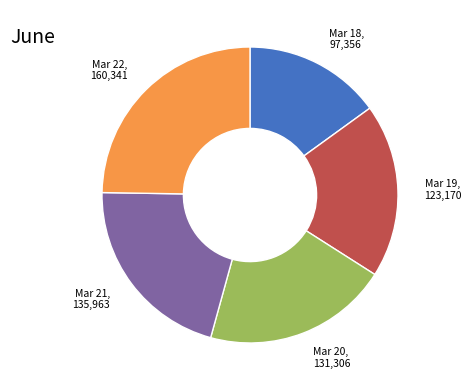

Is there any slice that represents more than half of the pie?

No